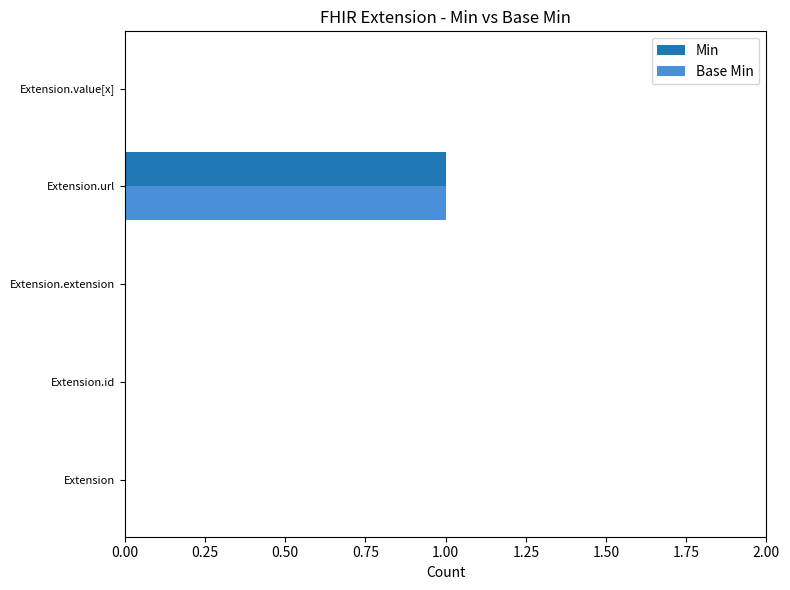

Which category has the highest value across all series?

Extension.url